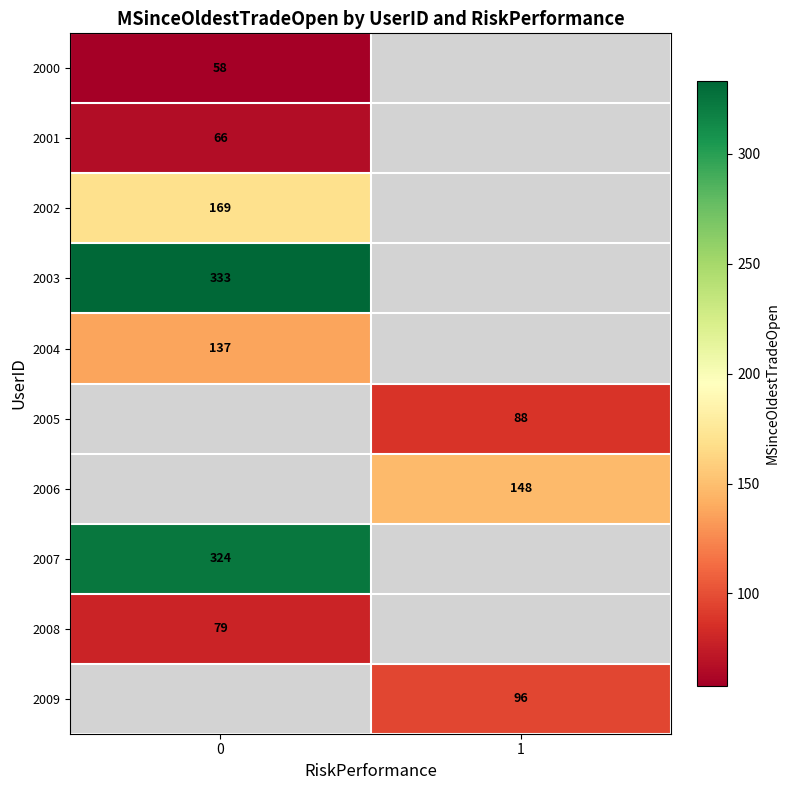

Is it true that 2002 equals 102.5 at 0?

False